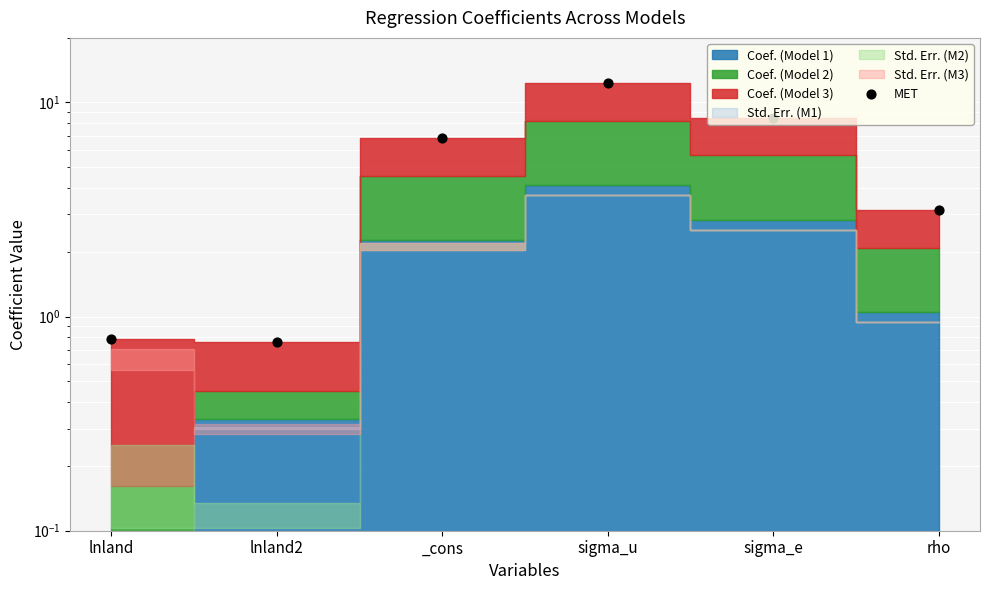

Which has a higher value, rho or sigma_u?

sigma_u